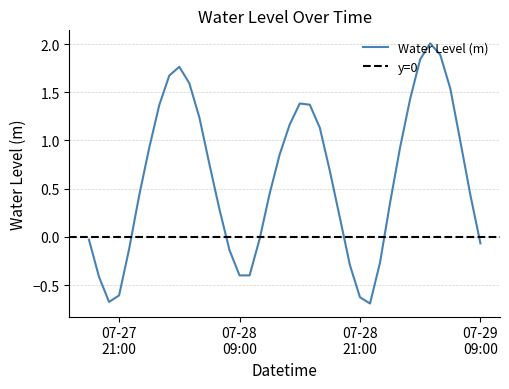

At which label does the data first exceed 0?

2023-07-27 23:00:00